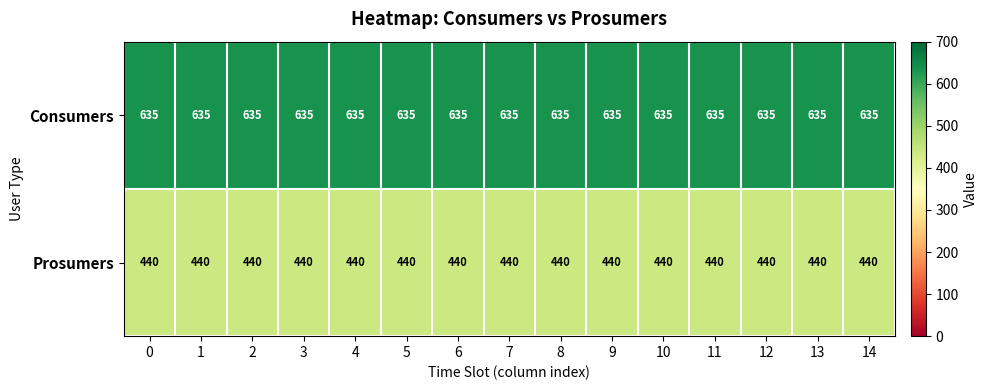

The value of Prosumers at 9 is 440. True or false?

True